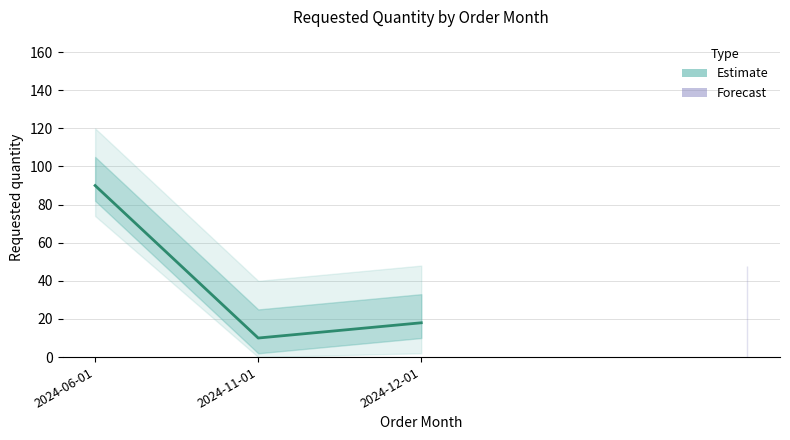

List the labels in order of value, smallest first.

2024-11-01, 2024-12-01, 2024-06-01